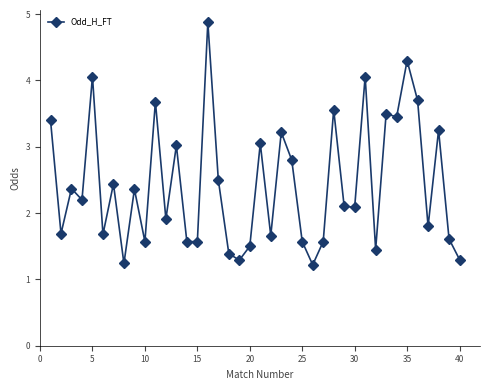

What is the greatest value displayed?

4.9